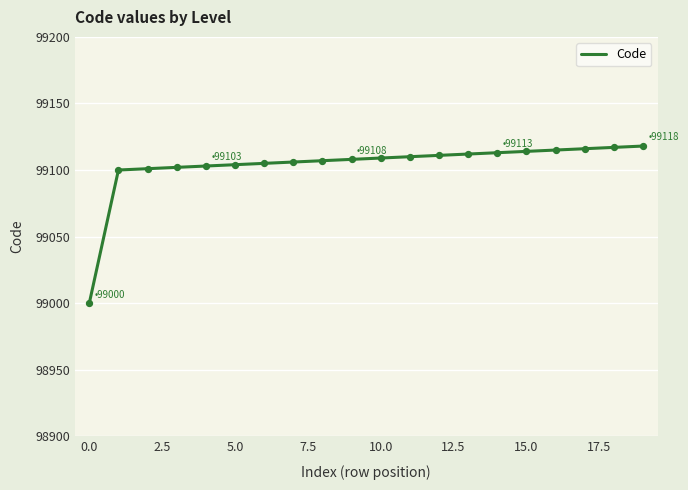

What is the minimum value shown in the chart?

99000